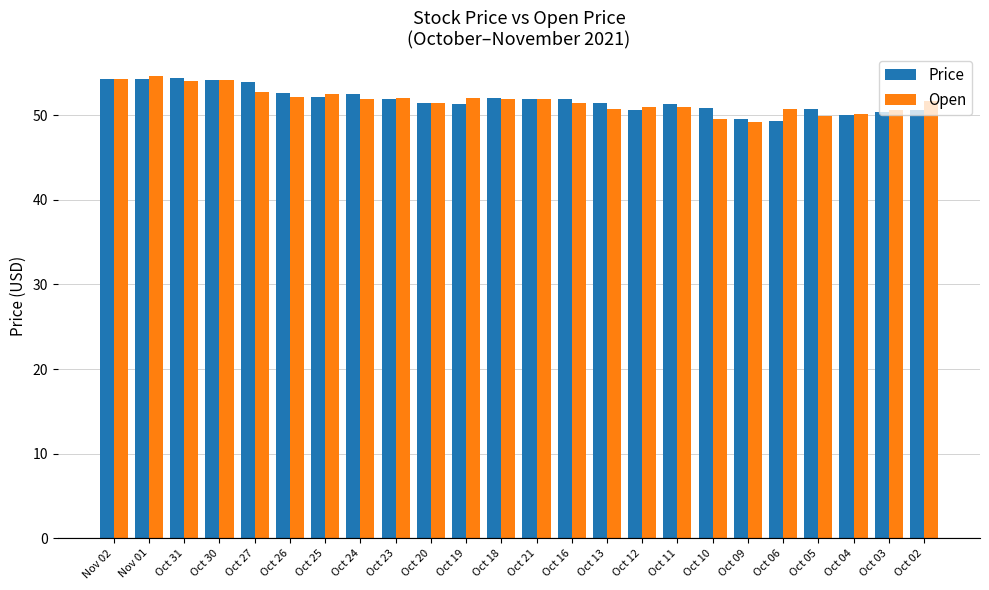

What is the sum of all Price values?

1243.6